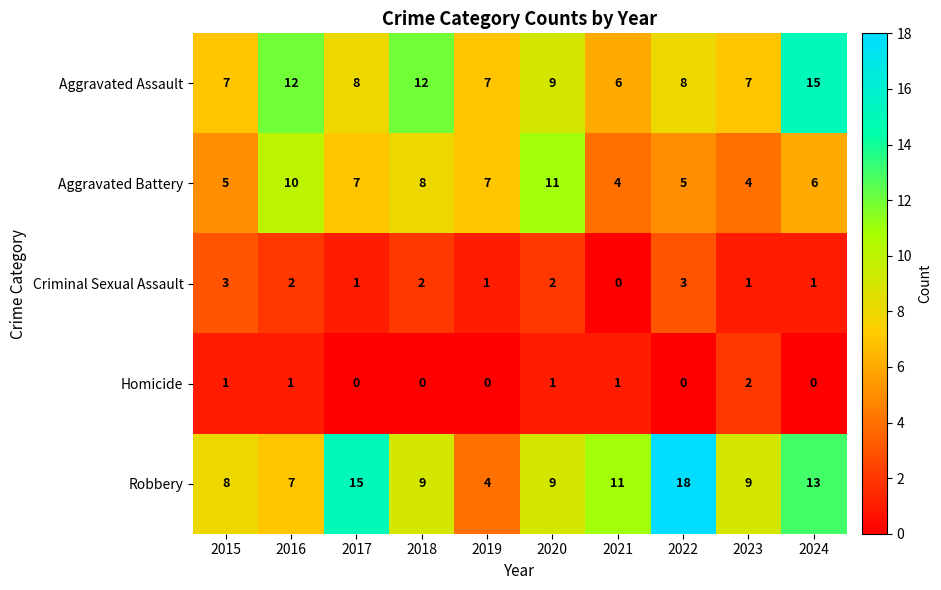

Between 2017 and 2023, which series saw the biggest shift?

Robbery